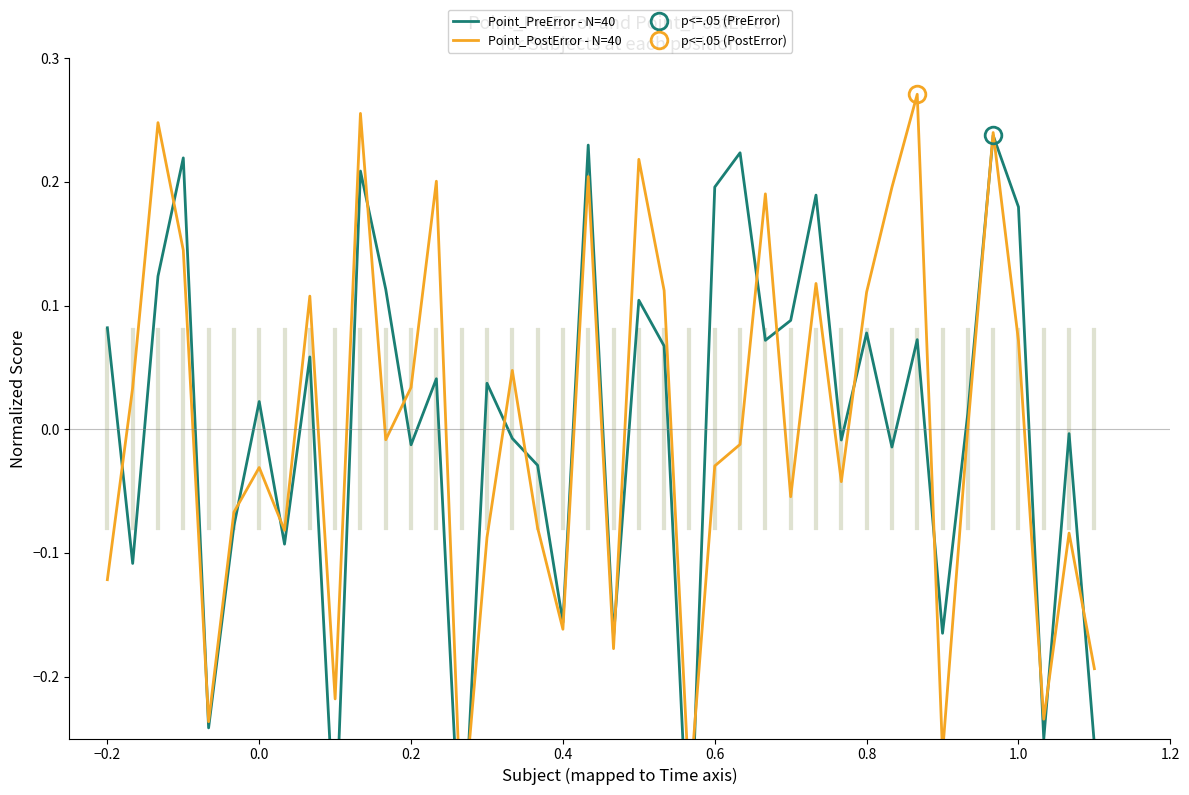

What is the minimum value for Point_PostError - N=40?

-0.3